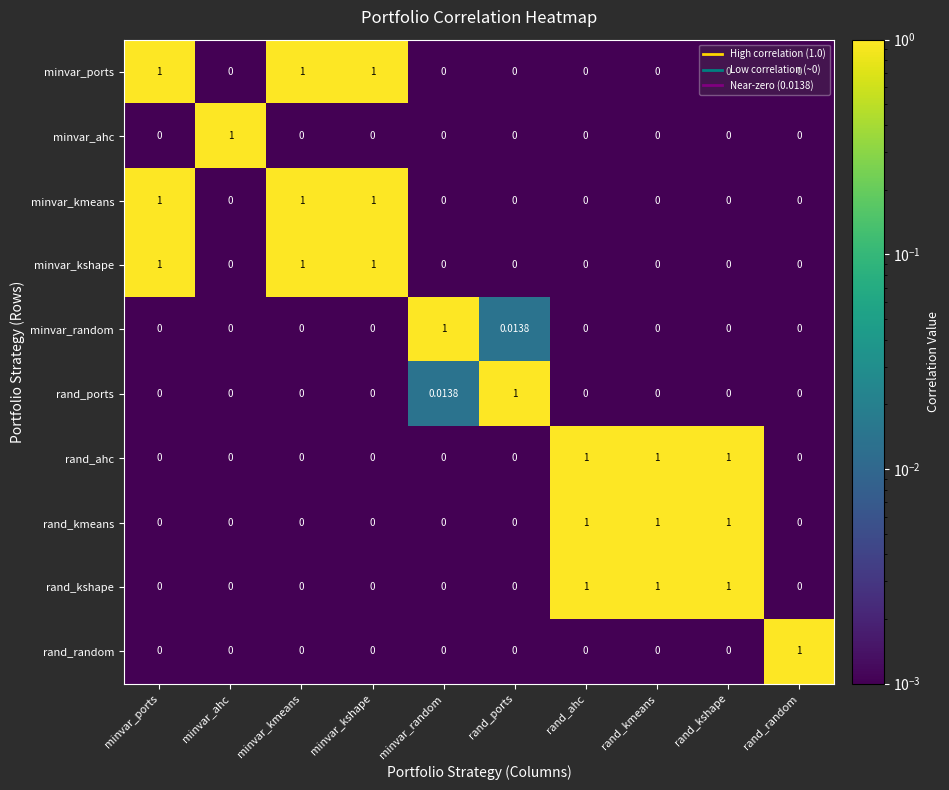

At which label does minvar_random reach its peak?

minvar_random